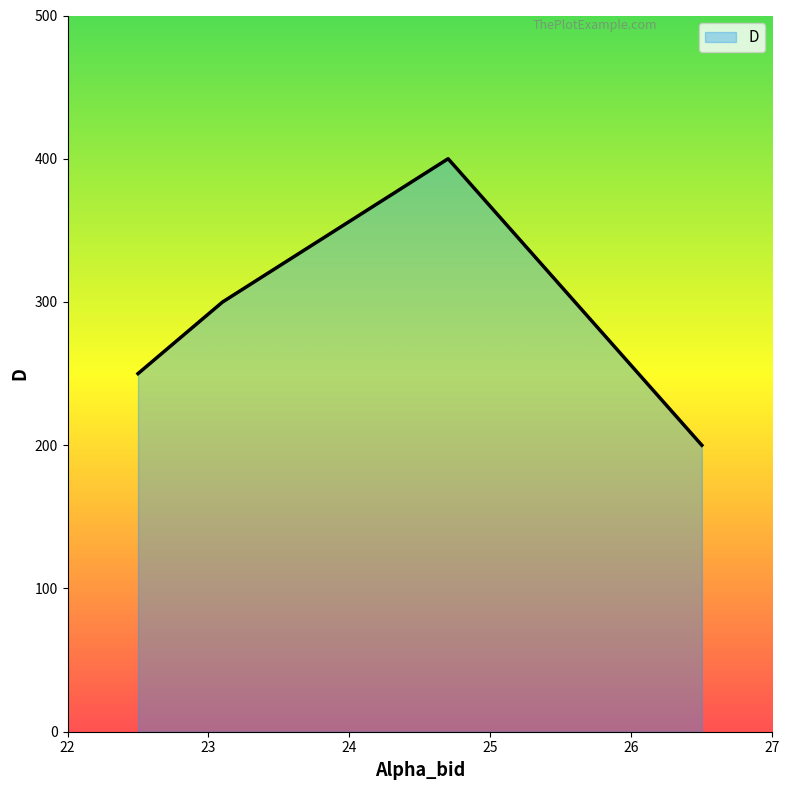

True or false: the data has more than 2 interior local peaks.

False